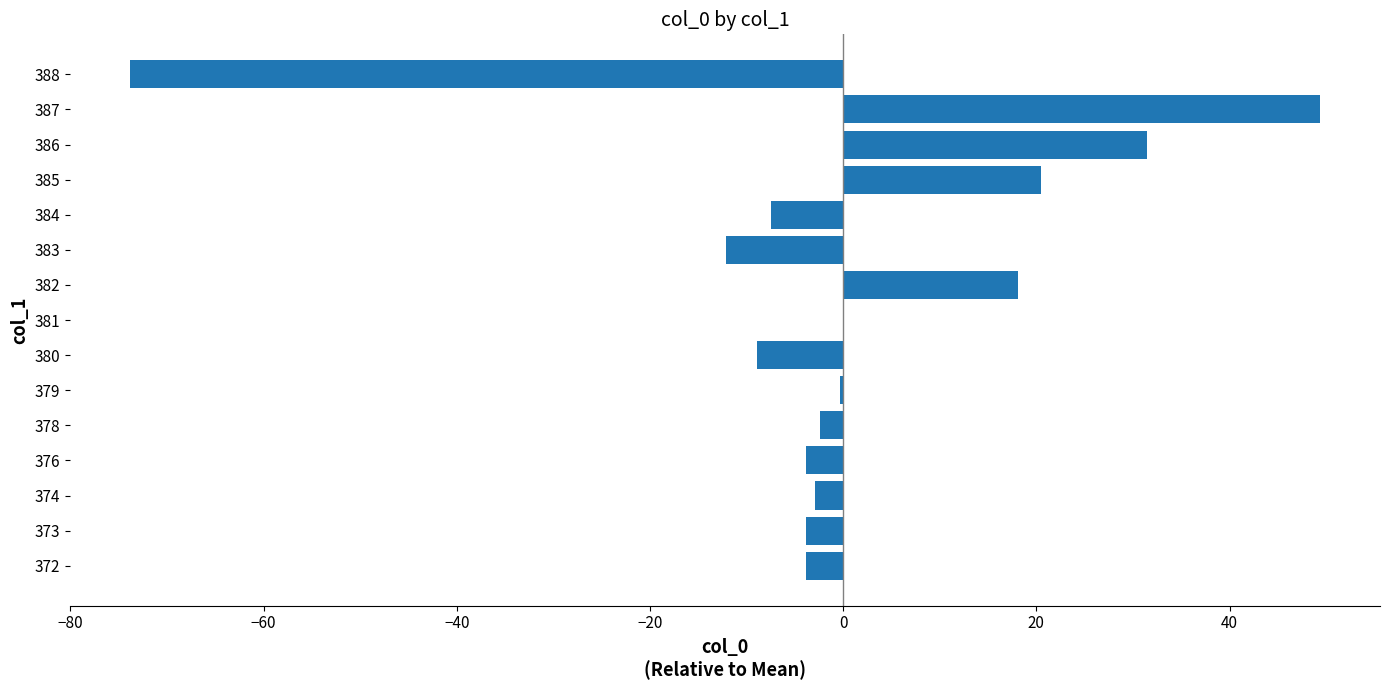

Count the number of data series in this chart.

1